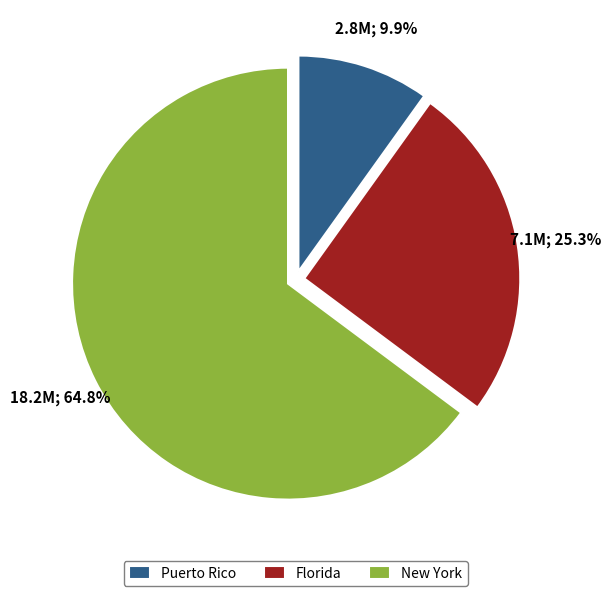

Rank the categories by value from highest to lowest.

New York, Florida, Puerto Rico